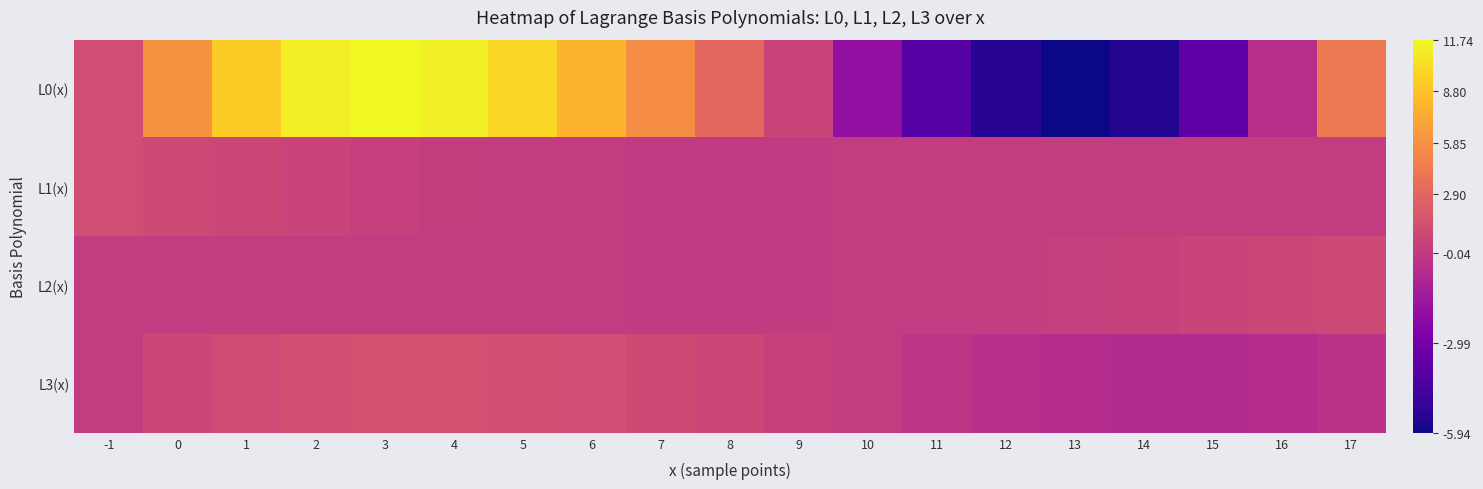

What is the minimum value shown in the chart?

-5.9